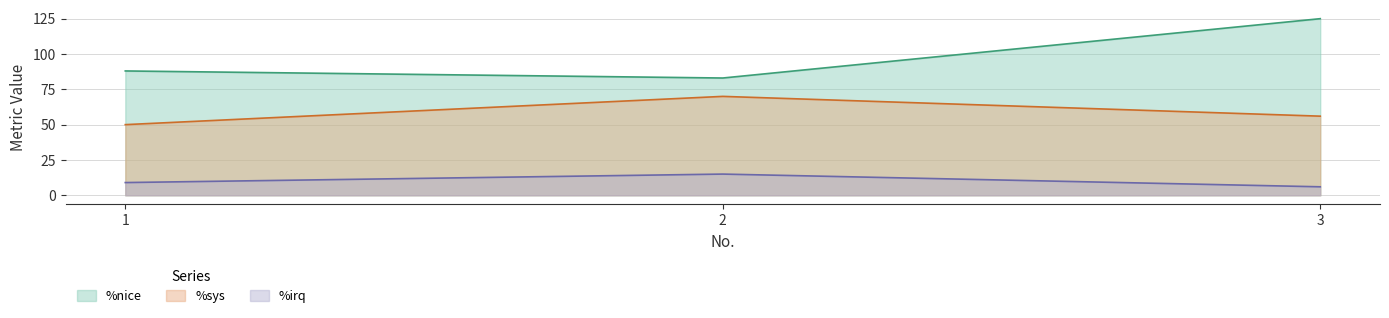

Rank the series by their average value, from lowest to highest.

%irq, %sys, %nice